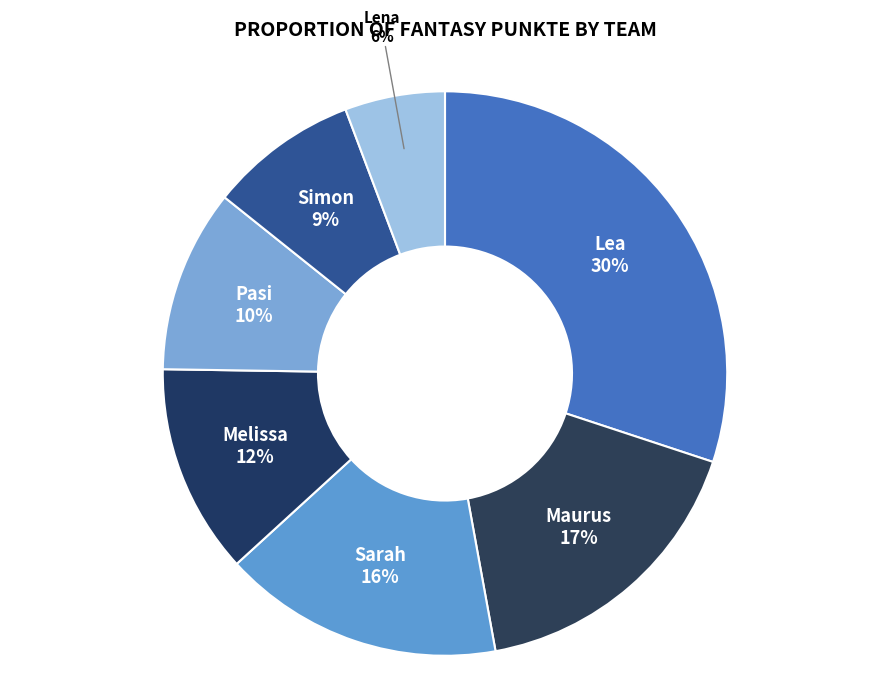

Which slice is the smallest?

Lena